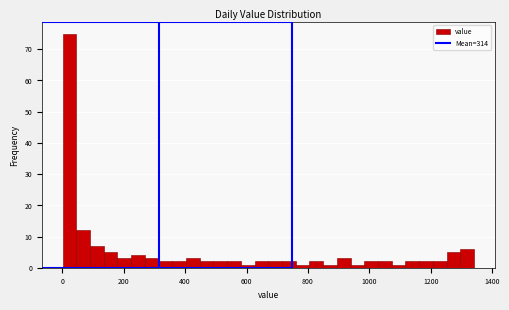

Around what value on the x-axis is the tallest bar? Give the approximate position of its centre, as read against the axis.

20